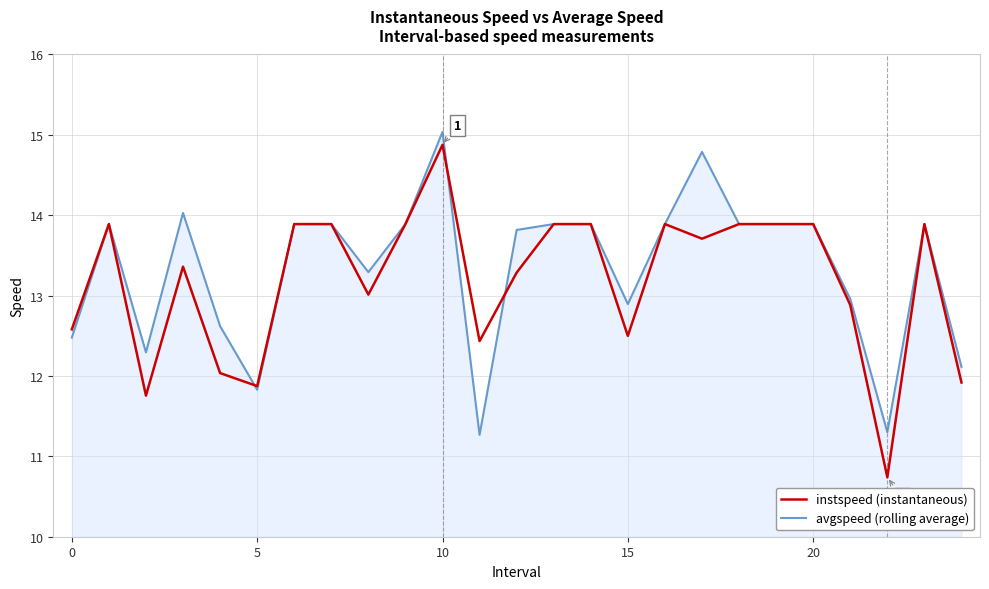

What is the smallest value displayed?

10.7